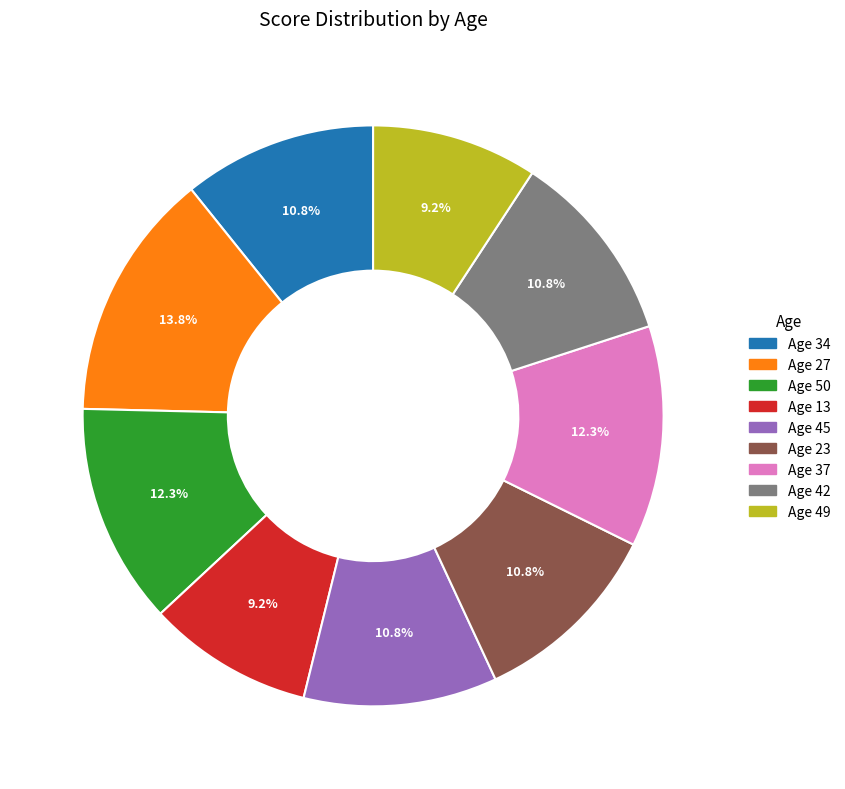

Does any single category account for the majority?

No